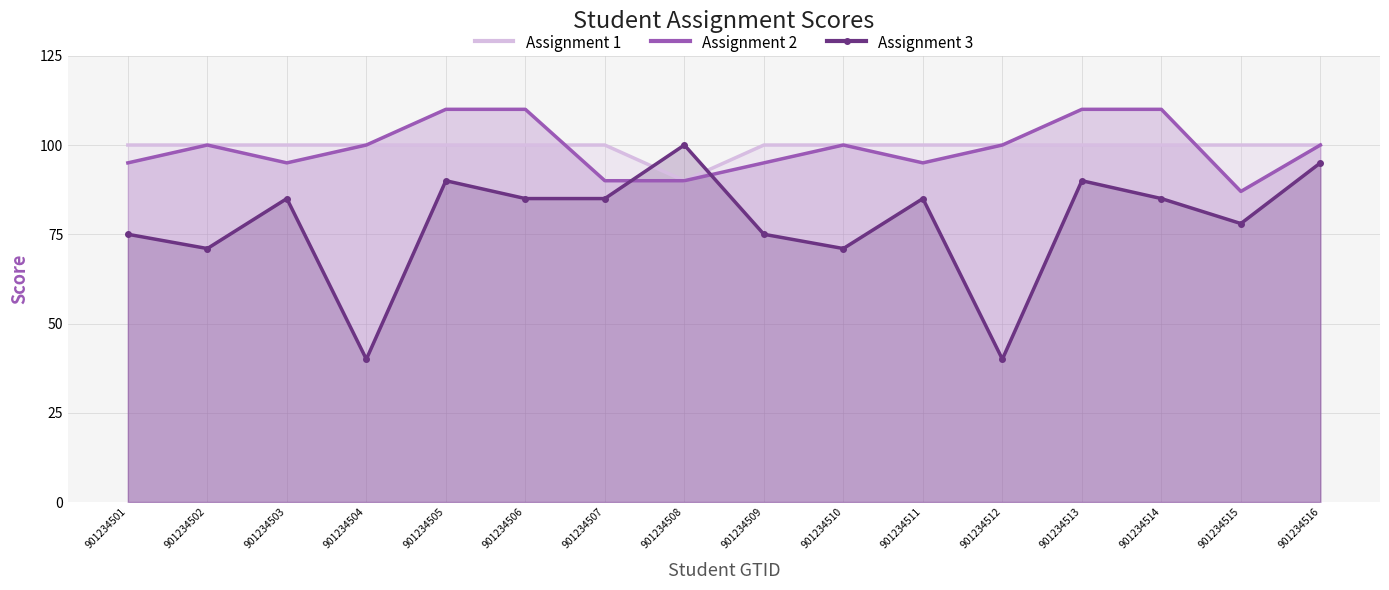

Which series has the largest total across all categories?

Assignment 1